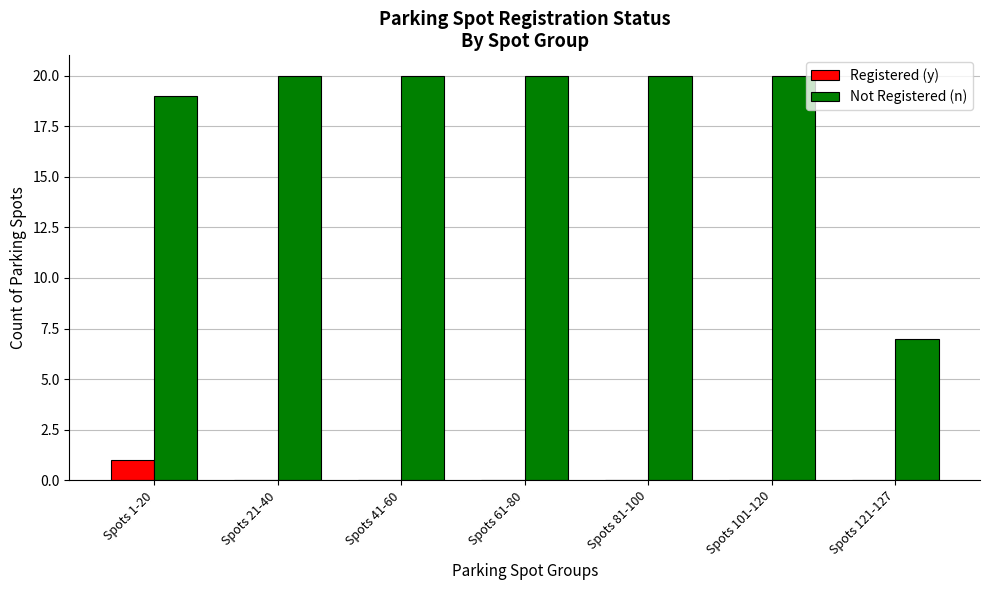

At which label does Registered (y) reach its peak?

Spots 1-20